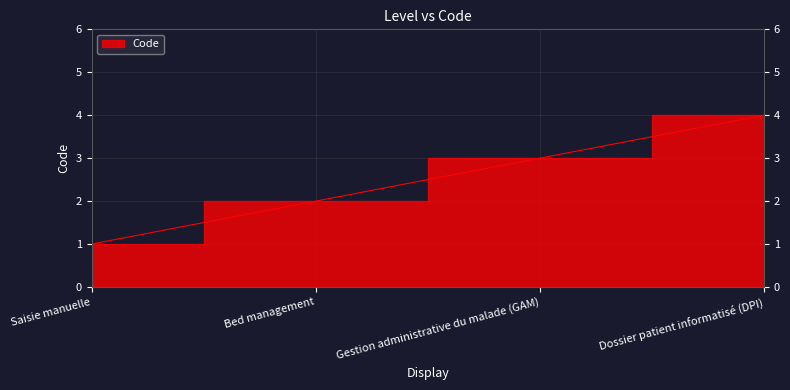

What value does the data have at Gestion administrative du malade (GAM)?

3